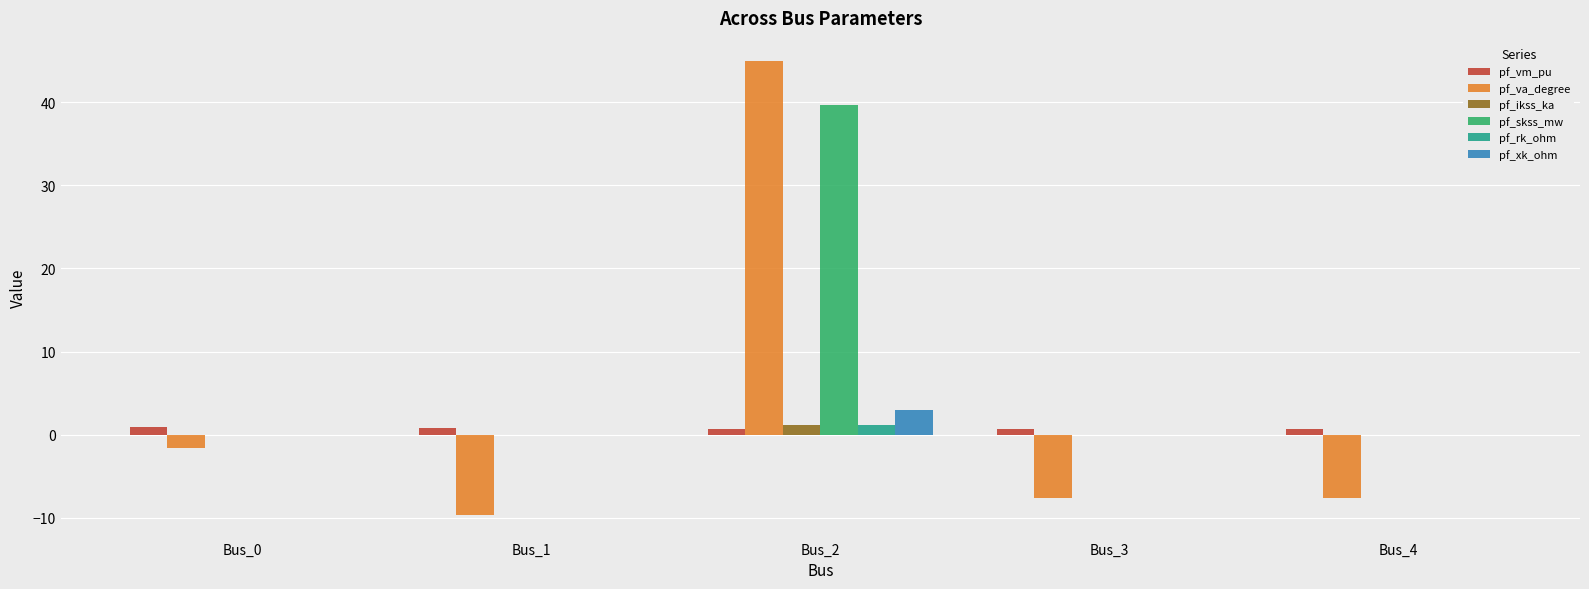

How many data points does each series have?

5